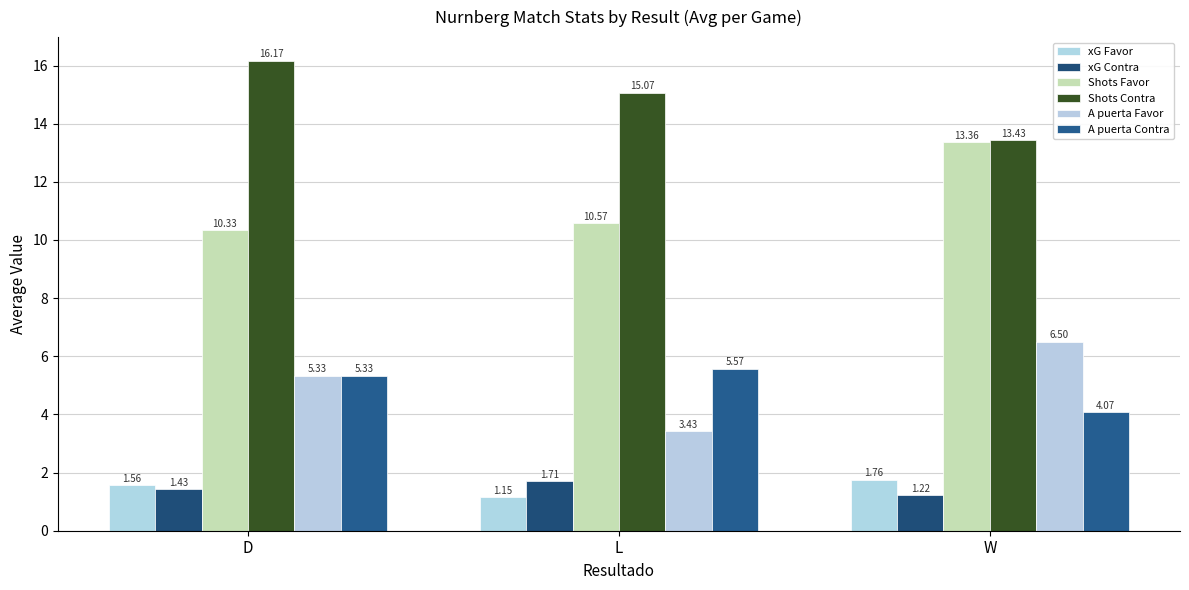

What is the difference between the highest and lowest values at W?

12.2